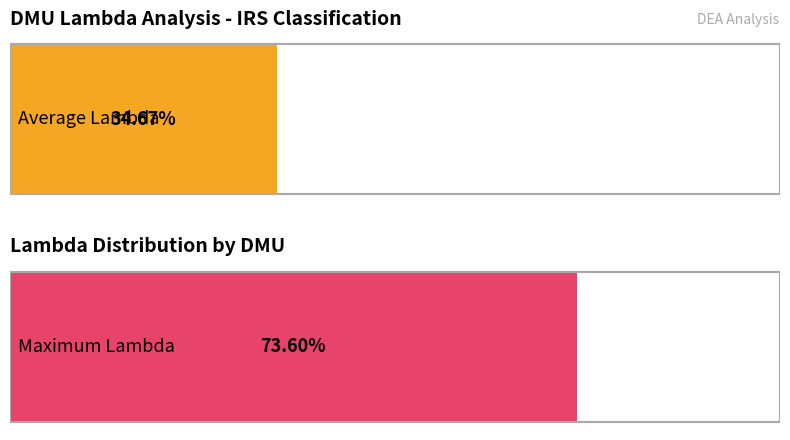

What is the average value of the Lambda series?

0.3